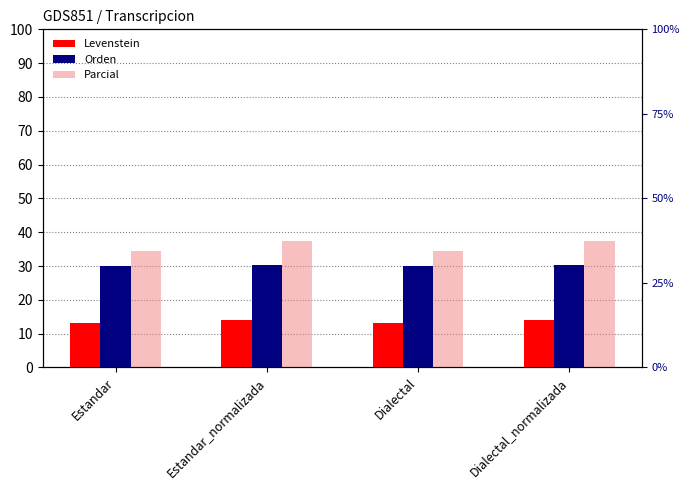

Rank the series by their average value, from lowest to highest.

Levenstein, Orden, Parcial